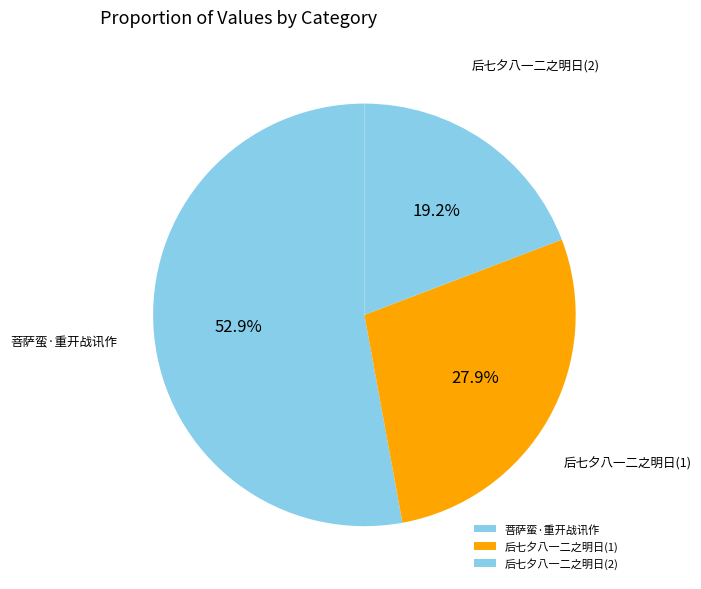

Which category accounts for the majority?

菩萨蛮·重开战讯作